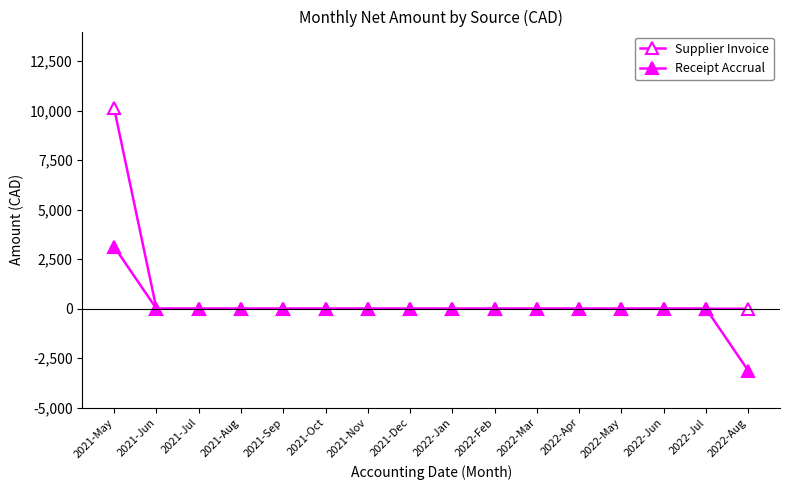

How many lines are shown in the chart?

2